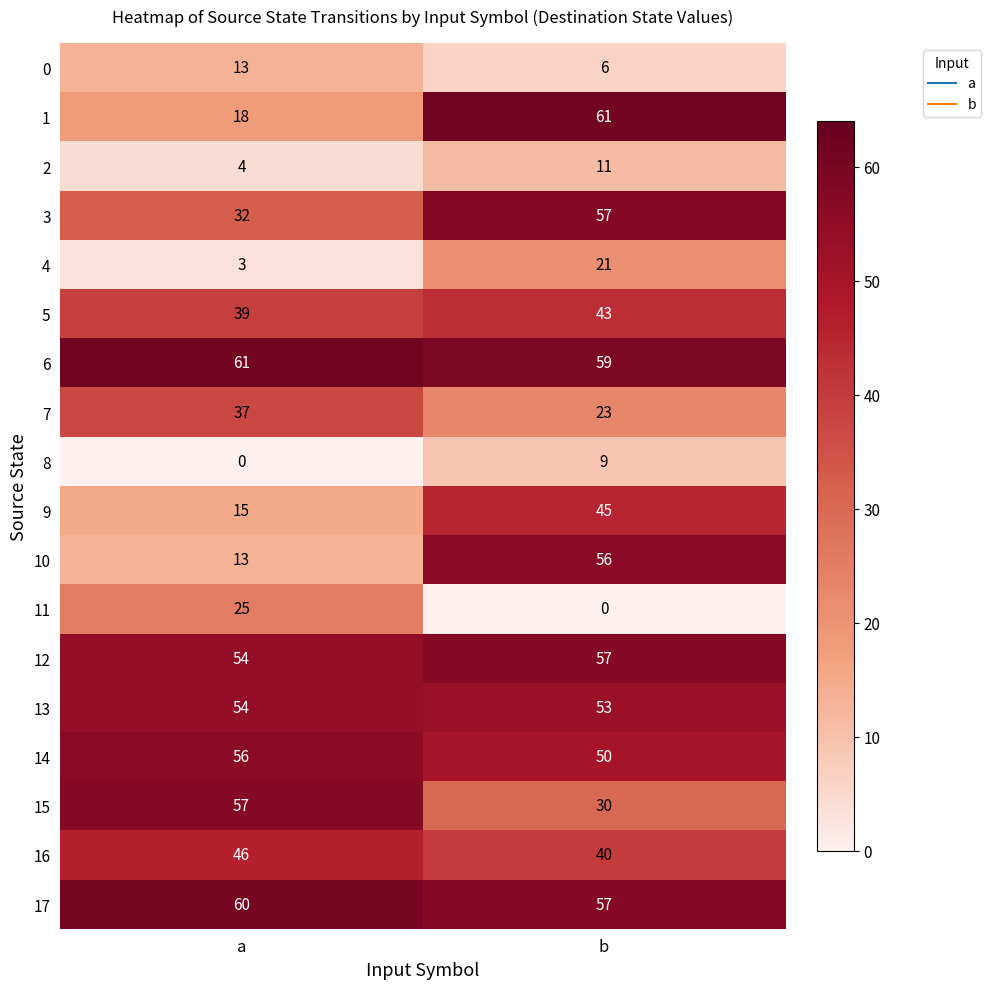

Which category has the highest value in the 11 series?

a